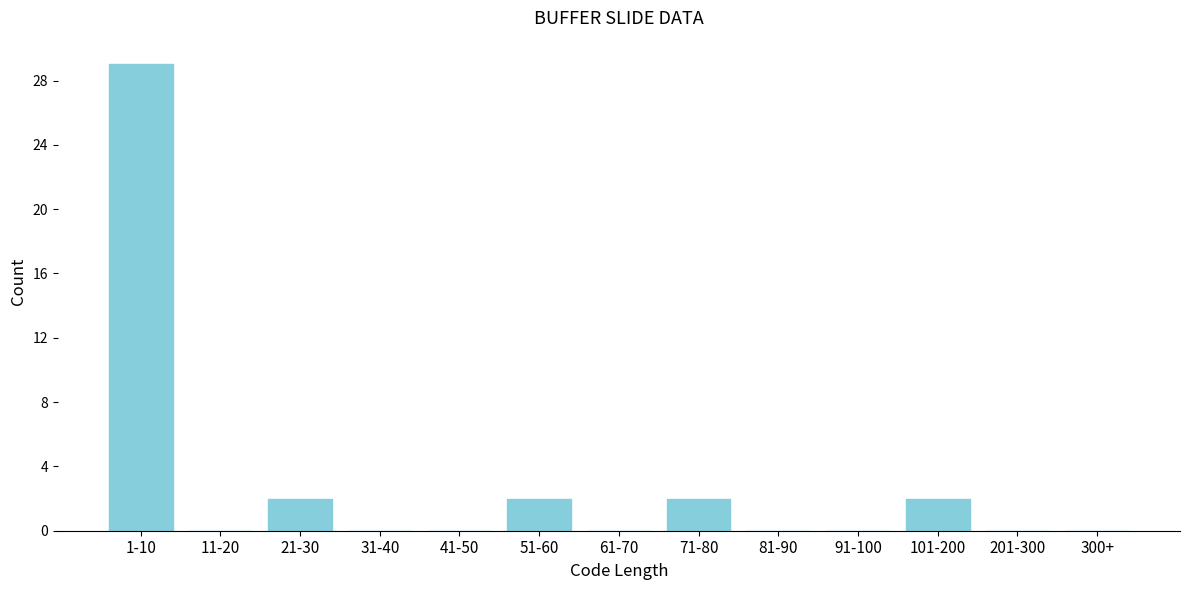

Reading left to right, list all the values displayed in this chart.

1-10=29	11-20=0	21-30=2	31-40=0	41-50=0	51-60=2	61-70=0	71-80=2	81-90=0	91-100=0	101-200=2	201-300=0	300+=0